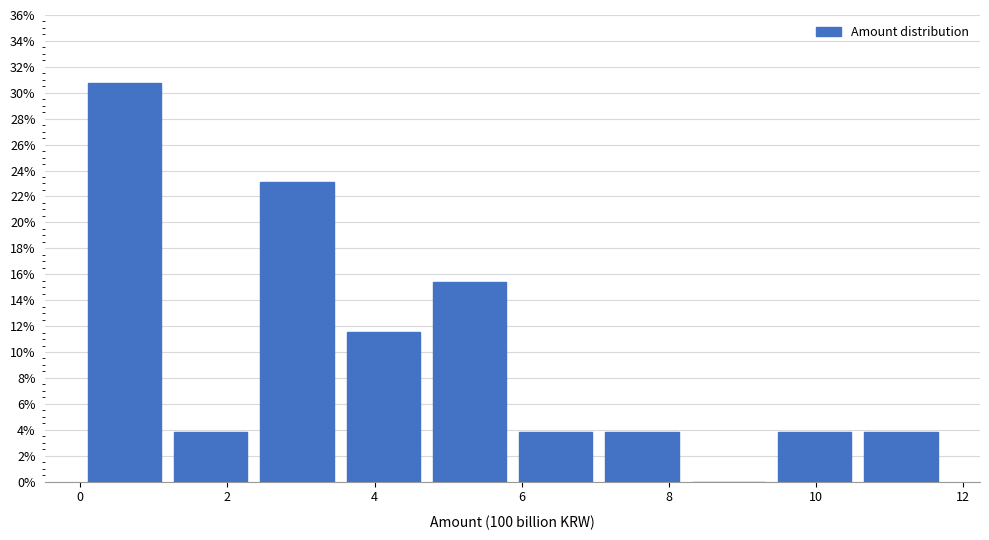

What is the height of the bar covering 1.2 to 2.4 on the x-axis? Neither the bar edges nor the heights are printed on the chart, so give them approximately, as read against the axes.

3.8